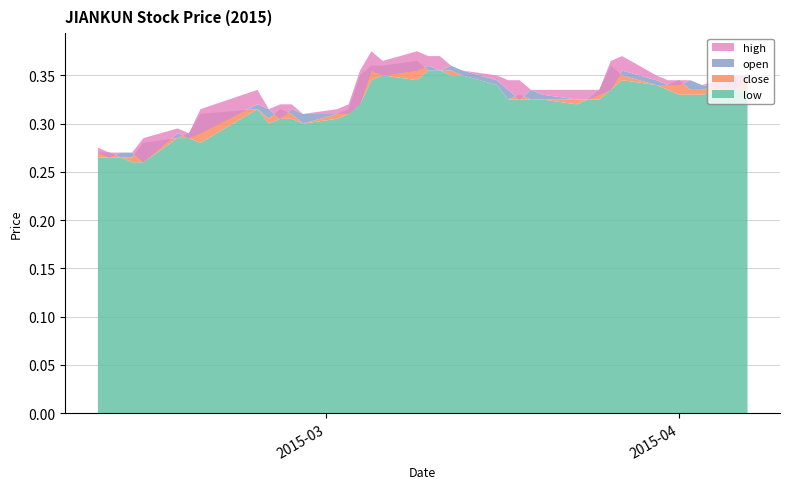

Reading left to right, transcribe all the data shown in this chart.

high: 0.3	0.3	0.3	0.3	0.3	0.3	0.3	0.3	0.3	0.3	0.3	0.3	0.3	0.3	0.3	0.4	0.4	0.4	0.4	0.4	0.4	0.4	0.4	0.3	0.3	0.3	0.3	0.3	0.3	0.3	0.3	0.4	0.4	0.3	0.3	0.3	0.3	0.3	0.3	0.3
open: 0.3	0.3	0.3	0.3	0.3	0.3	0.3	0.3	0.3	0.3	0.3	0.3	0.3	0.3	0.3	0.3	0.4	0.3	0.4	0.4	0.4	0.4	0.4	0.3	0.3	0.3	0.3	0.3	0.3	0.3	0.3	0.3	0.4	0.3	0.3	0.3	0.3	0.3	0.3	0.3
close: 0.3	0.3	0.3	0.3	0.3	0.3	0.3	0.3	0.3	0.3	0.3	0.3	0.3	0.3	0.3	0.3	0.4	0.4	0.4	0.4	0.4	0.4	0.3	0.3	0.3	0.3	0.3	0.3	0.3	0.3	0.3	0.4	0.3	0.3	0.3	0.3	0.3	0.3	0.3	0.3
low: 0.3	0.3	0.3	0.3	0.3	0.3	0.3	0.3	0.3	0.3	0.3	0.3	0.3	0.3	0.3	0.3	0.3	0.3	0.3	0.4	0.4	0.3	0.3	0.3	0.3	0.3	0.3	0.3	0.3	0.3	0.3	0.3	0.3	0.3	0.3	0.3	0.3	0.3	0.3	0.3